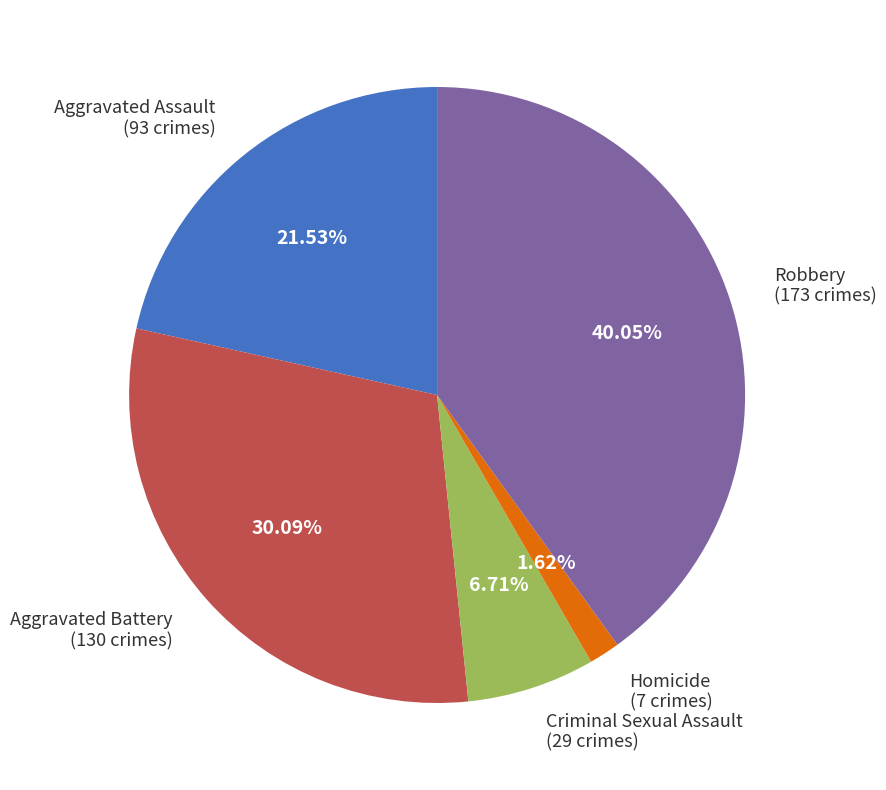

Is there any slice that represents more than half of the pie?

No